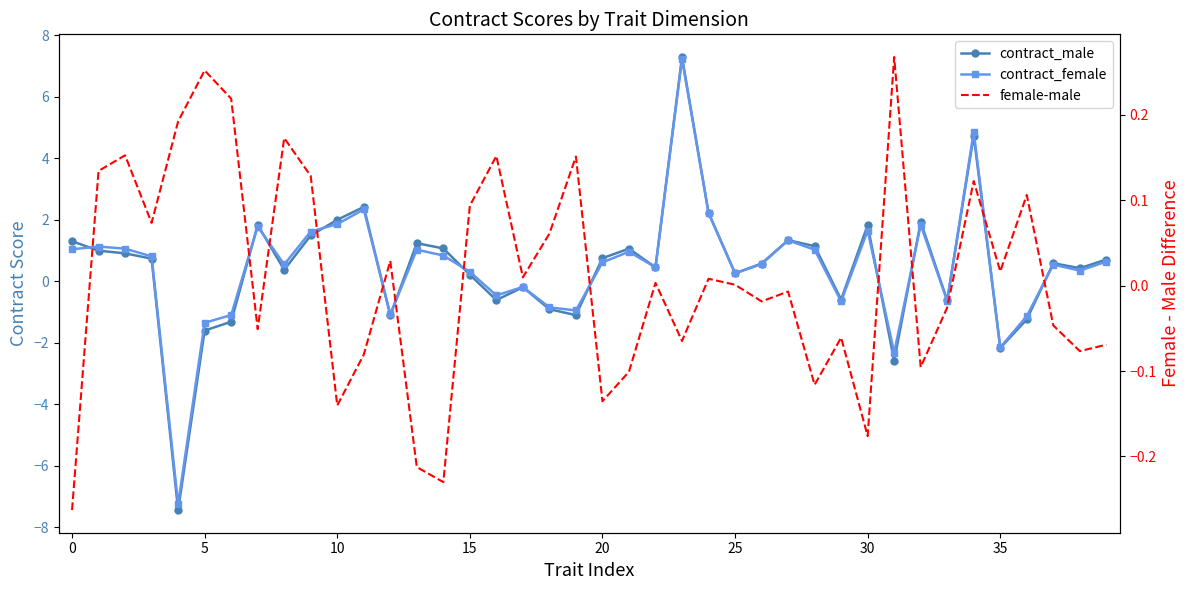

What is the sum of all contract_male values?

18.5